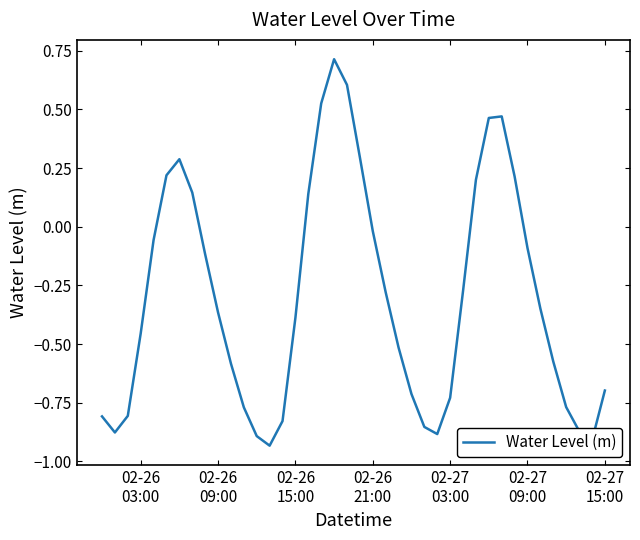

What is the difference between the maximum and minimum values?

1.6